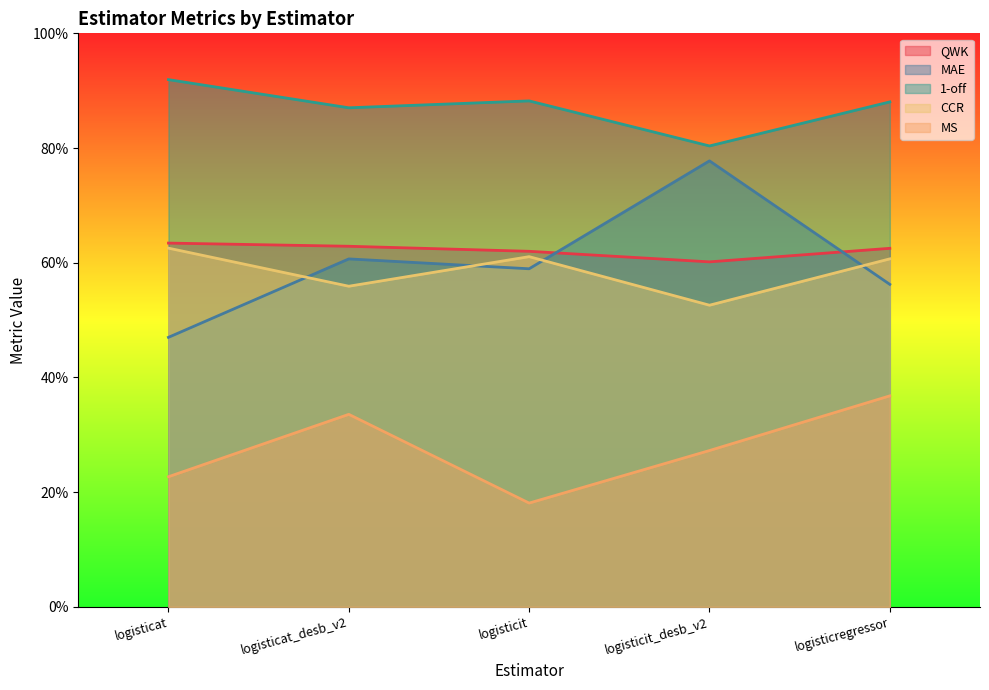

Is the value of 1-off at logisticregressor greater than the value of MS at logisticit?

Yes